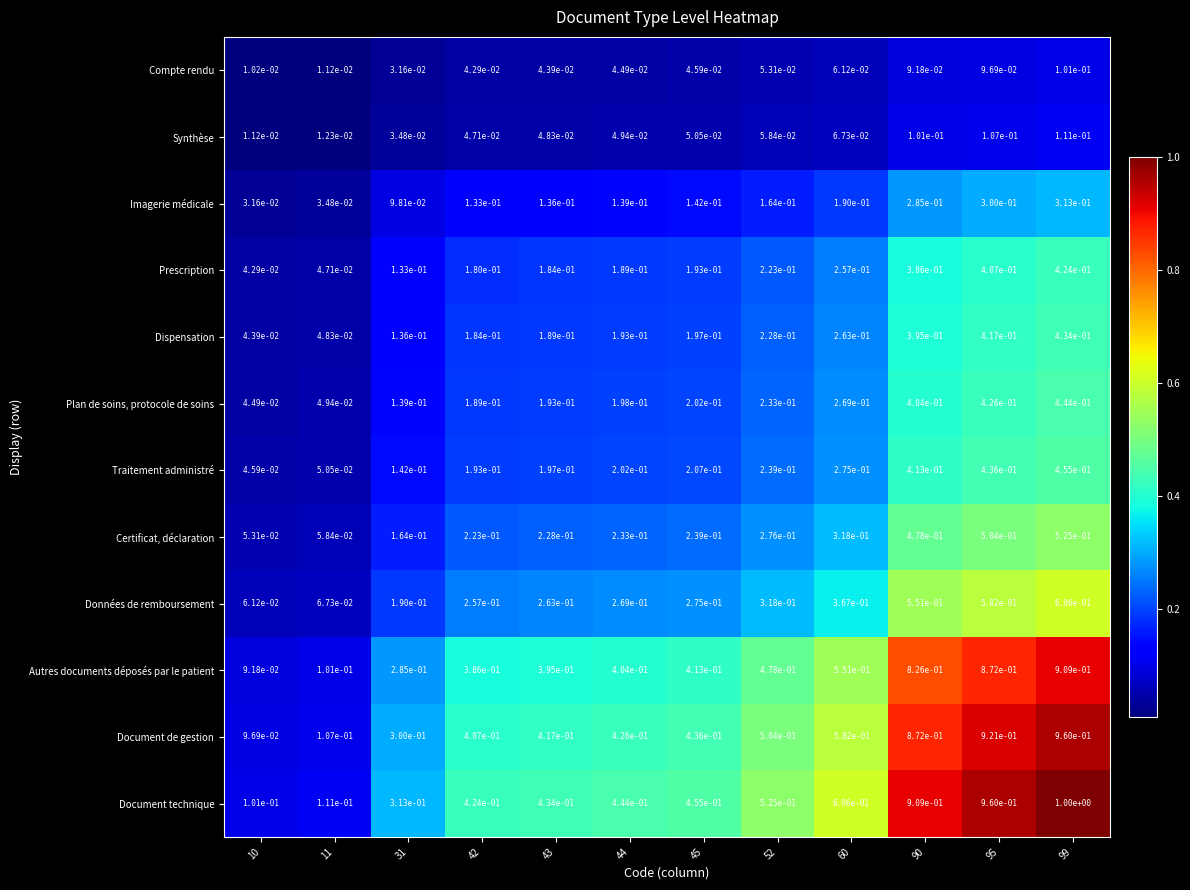

At which category is the sum across all series the highest?

99